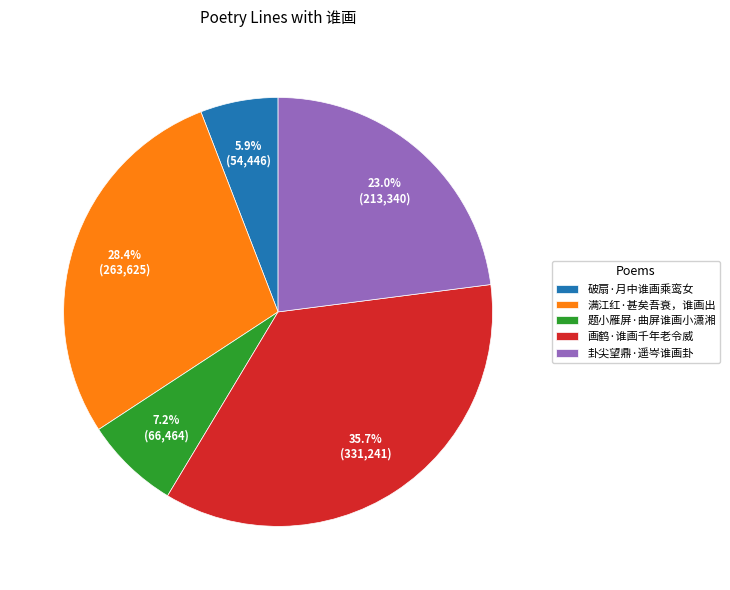

What percentage is the 题小雁屏·曲屏谁画小潇湘 slice, to the nearest percent?

7%